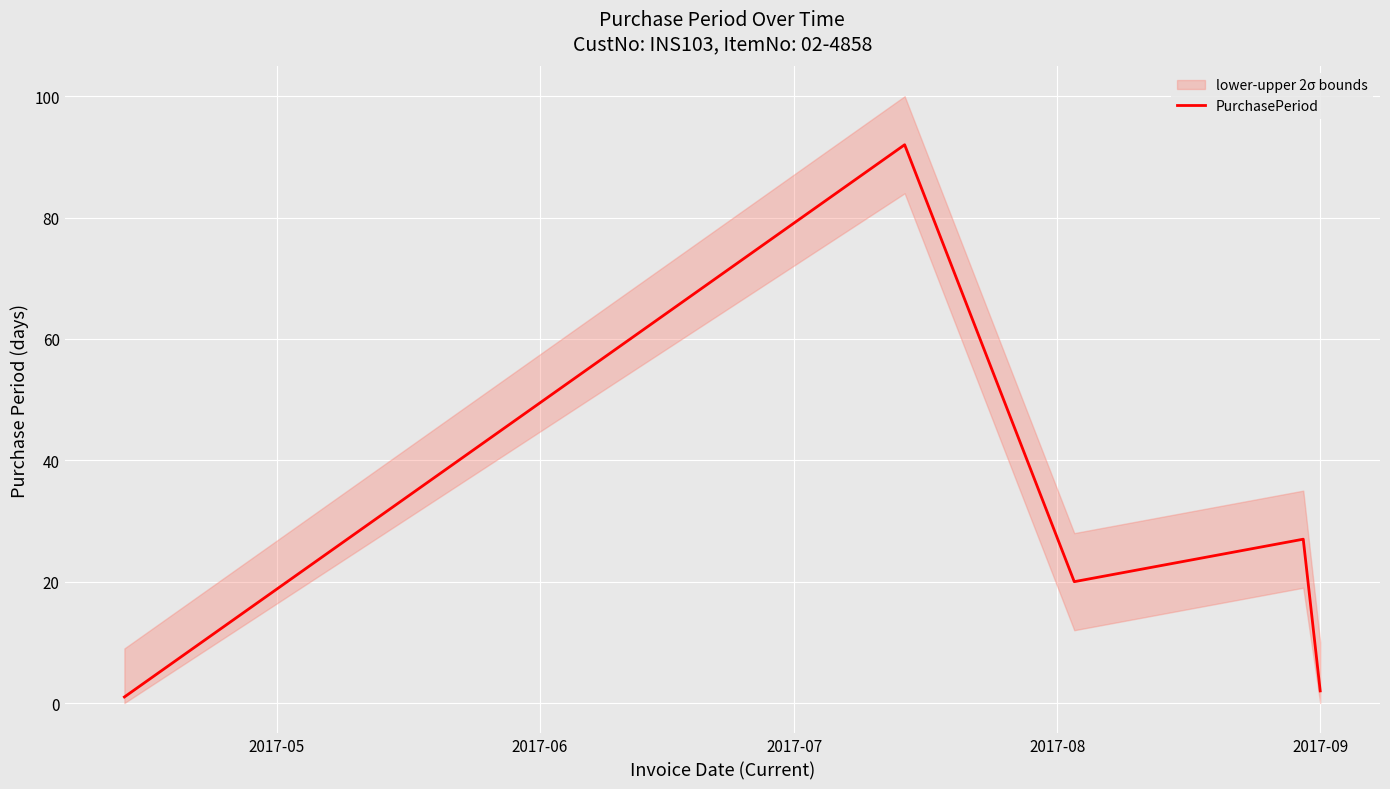

What is the sum of the values at 2017-05 and 2017-06?

93